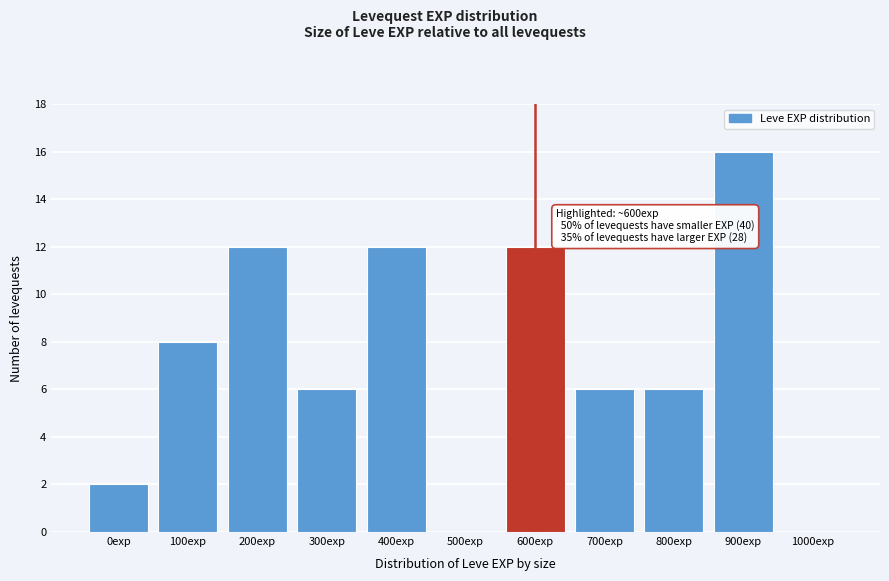

Reading left to right, list all the values displayed in this chart.

0exp=2	100exp=8	200exp=12	300exp=6	400exp=12	500exp=0	600exp=12	700exp=6	800exp=6	900exp=16	1000exp=0